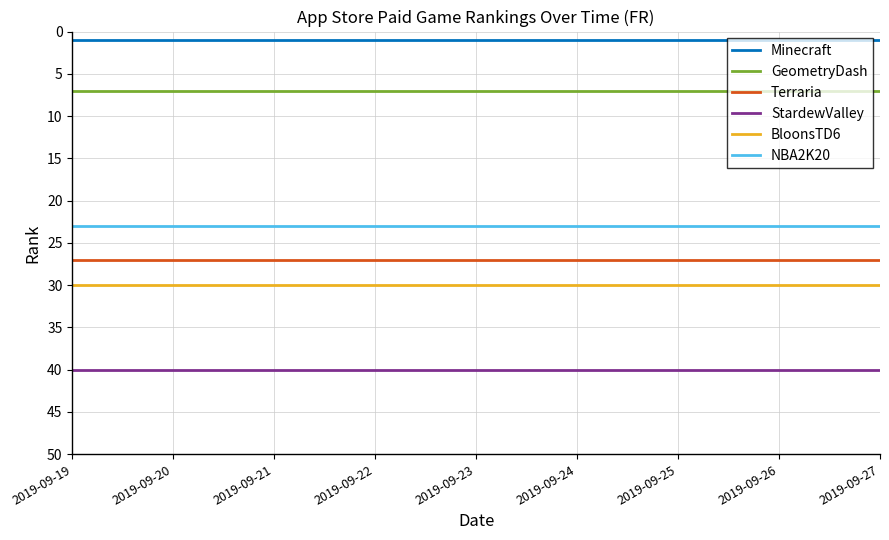

What is the spread (max minus min) of values at 2019-09-22?

39